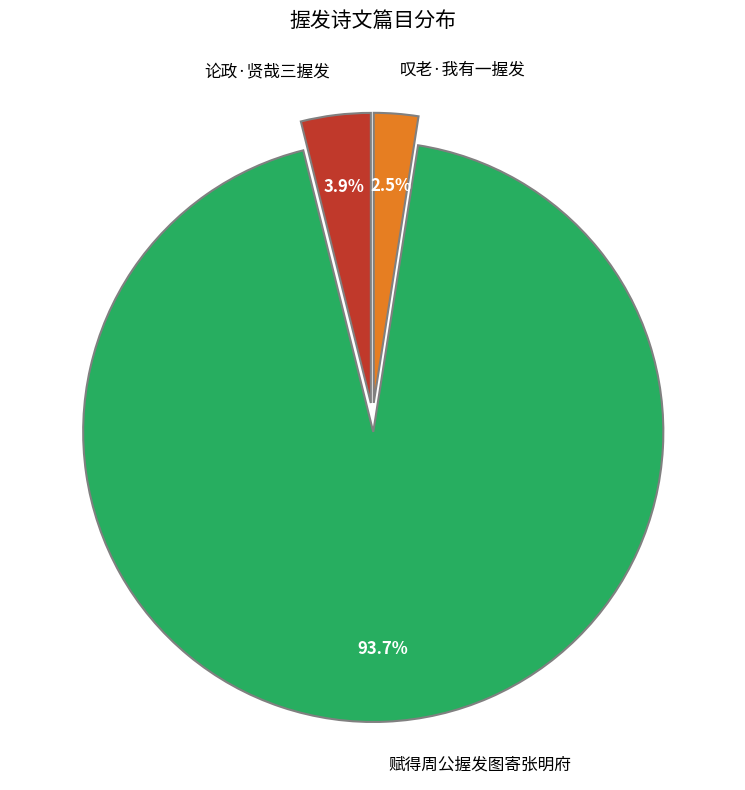

True or false: 叹老·我有一握发 accounts for 17% of the total.

False